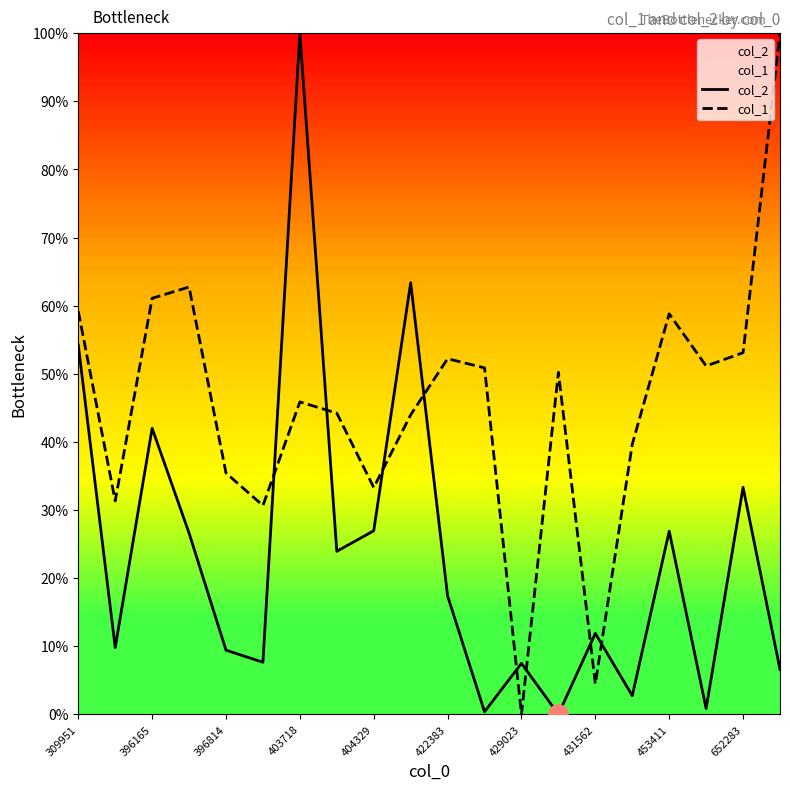

At which label does col_2 first exceed 17?

309951